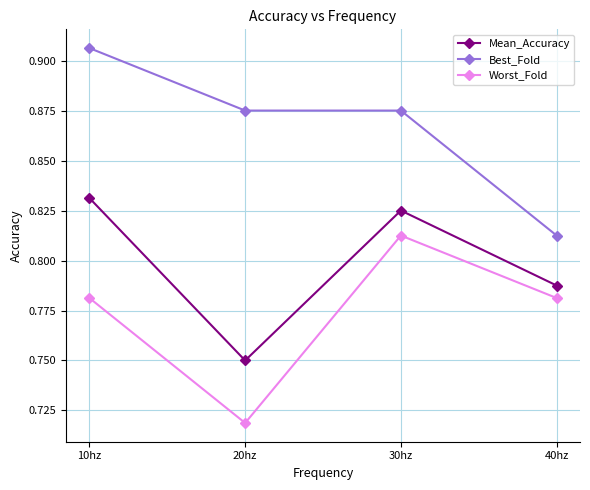

True or false: Mean_Accuracy and Worst_Fold cross at least once.

False